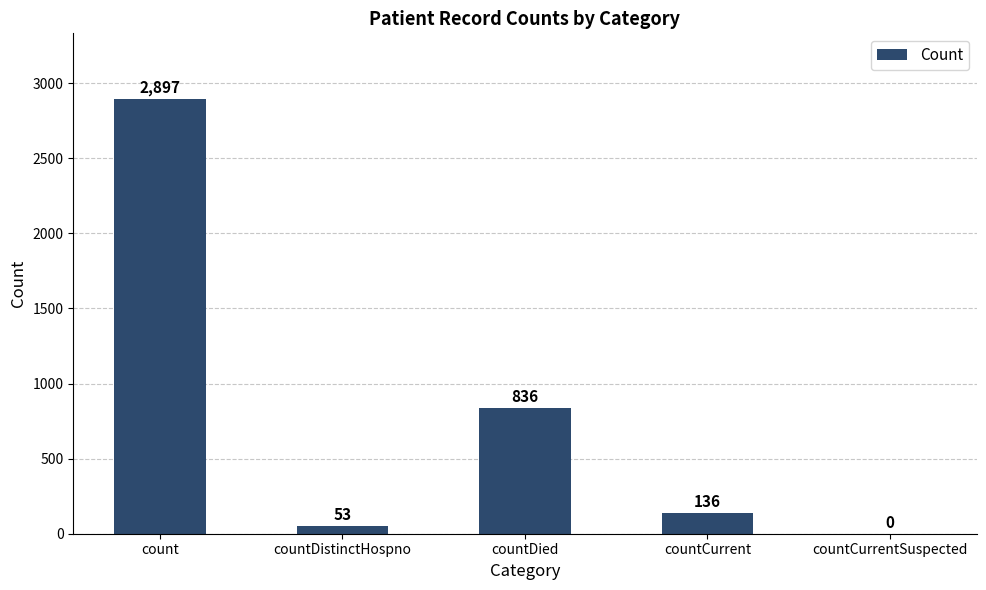

The value at countDied is 836. True or false?

True